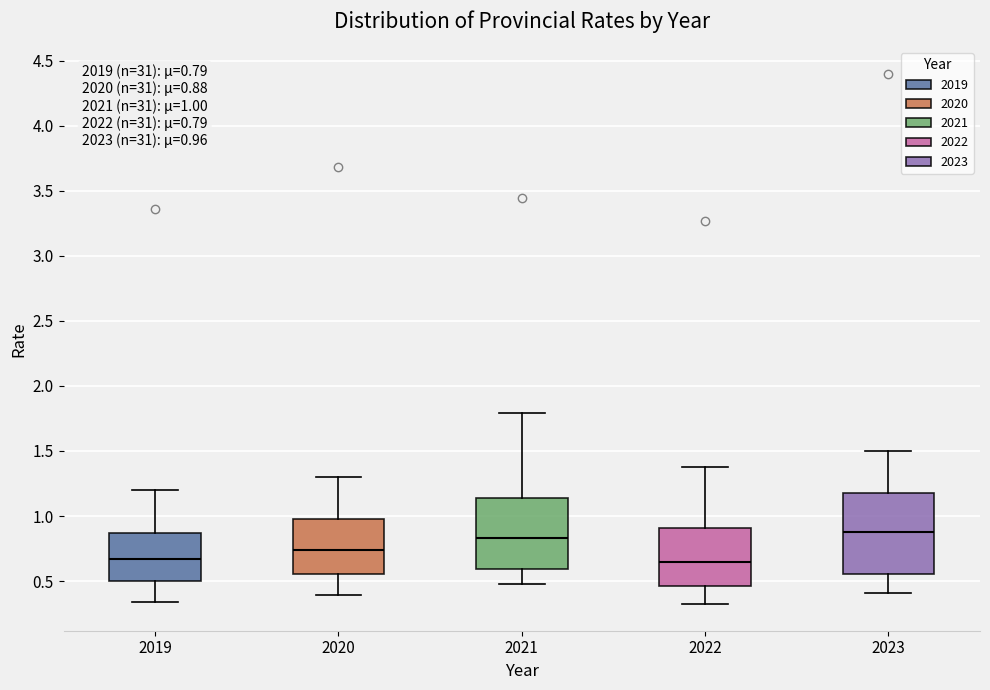

Which box is the tallest, from its lower edge to its upper edge?

2023